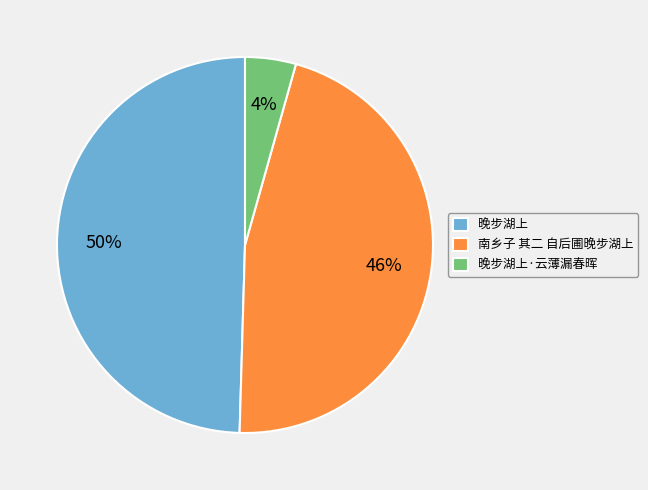

To the nearest percent, what is the average slice percentage?

33%